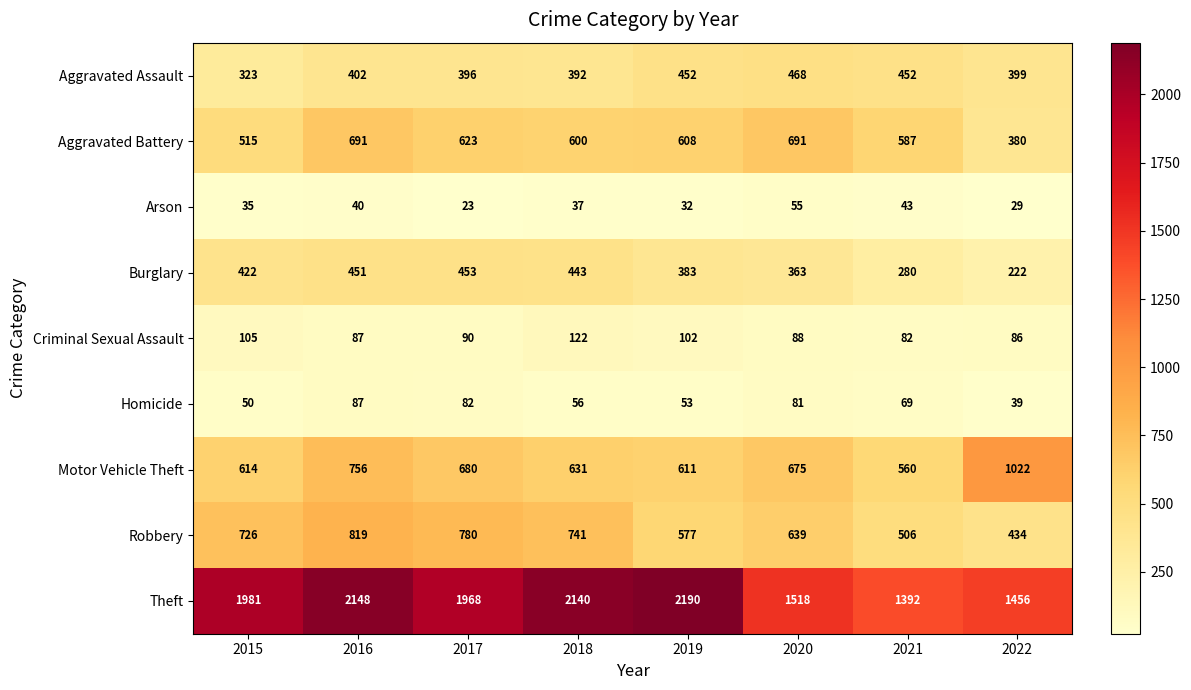

What is the average value of the Criminal Sexual Assault series?

95